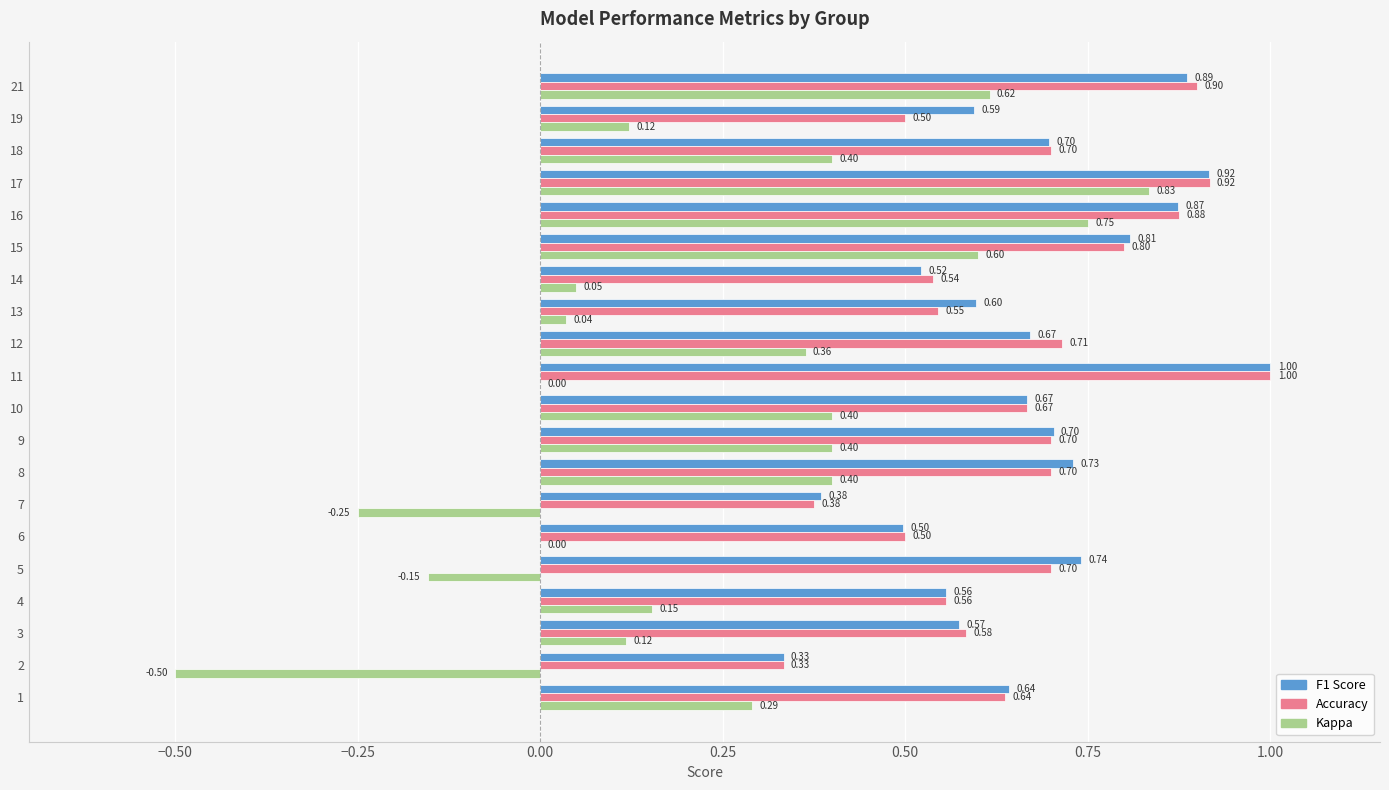

What is the total value across all series at 9?

1.8